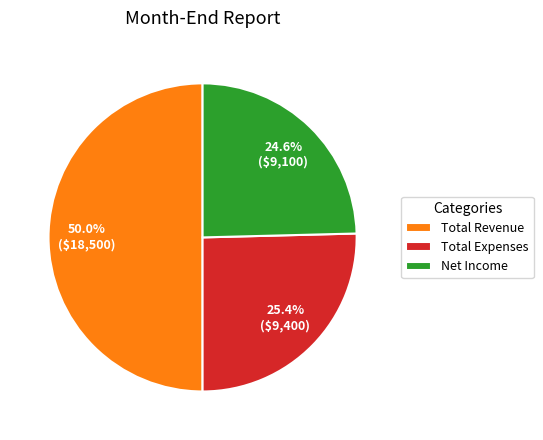

How many segments does this pie chart have?

3